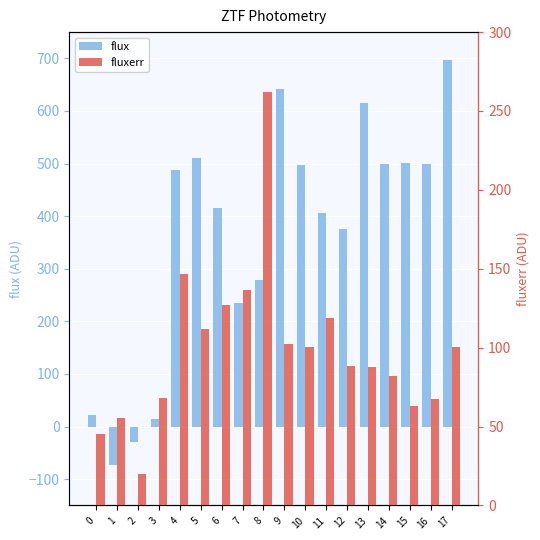

Reading left to right, list all the values displayed in this chart.

flux: 22.7	-72.3	-29.0	15.1	488.0	510.3	415.2	235.4	278.4	641.2	496.6	406.3	375.0	615.0	498.6	501.1	500.1	696.6
fluxerr: 45.2	55.6	20.1	68.0	146.4	111.8	127.2	136.8	261.7	102.0	100.2	118.9	88.7	87.8	81.9	62.8	67.3	100.4